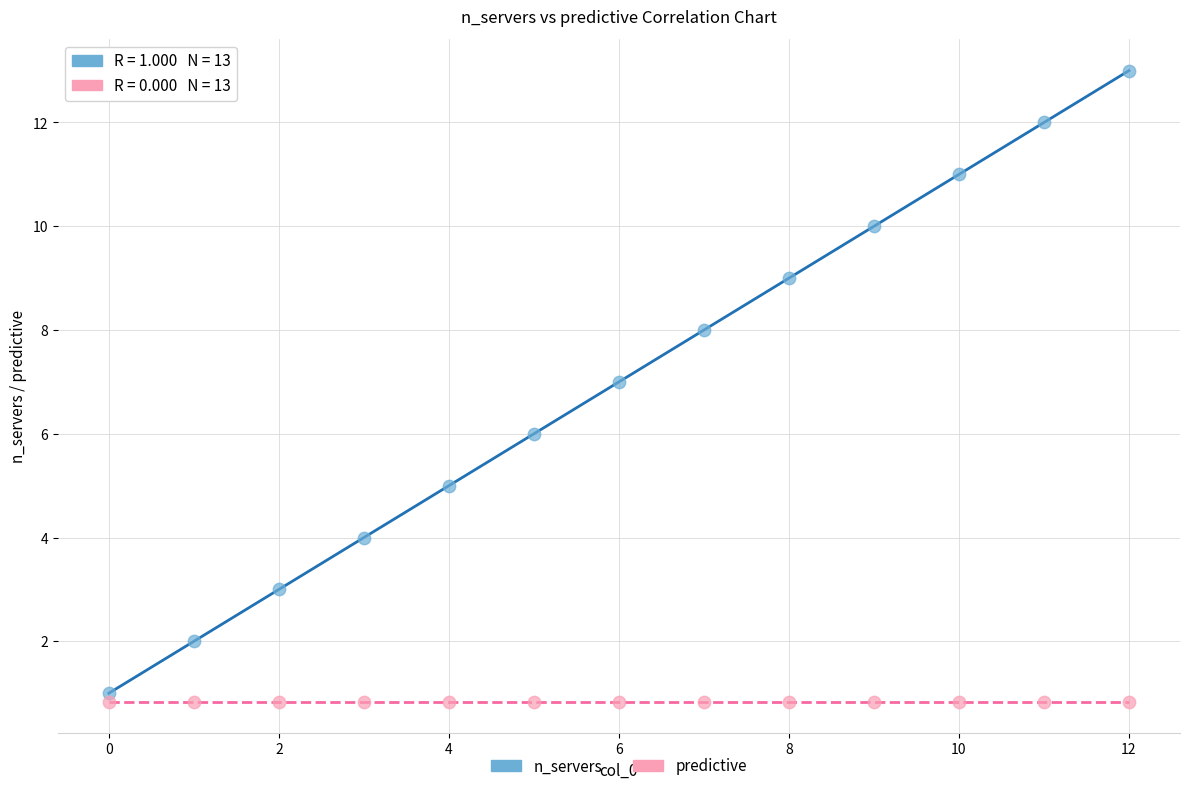

Which series contains the highest Y value?

n_servers